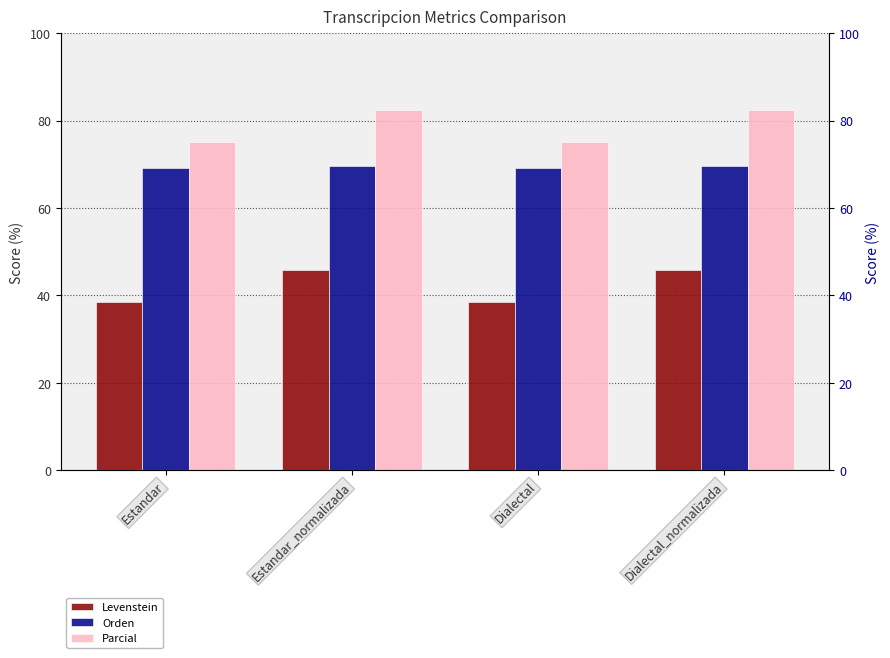

Which series has the widest spread of values?

Parcial